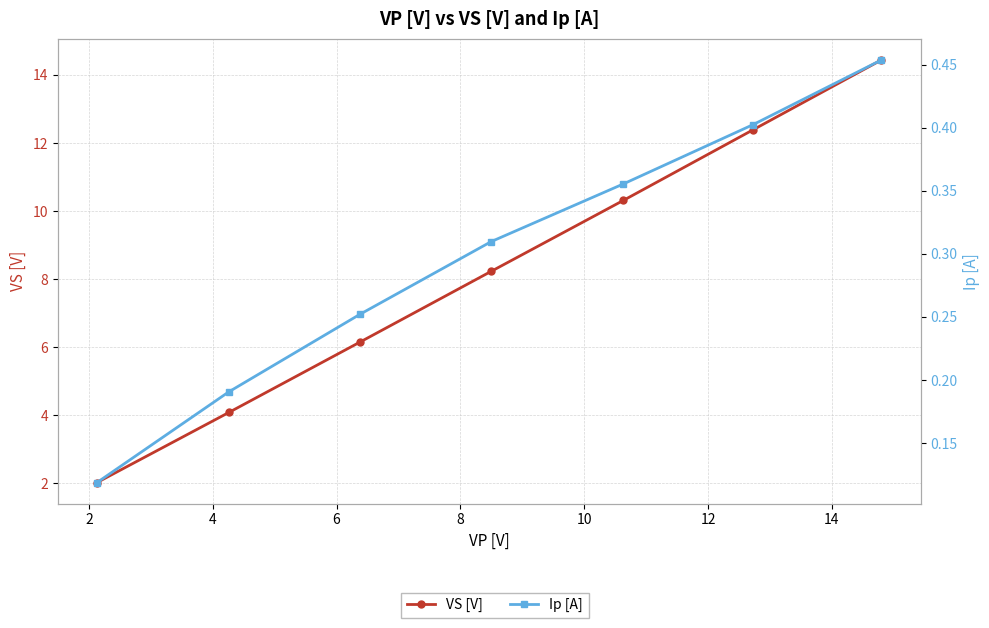

True or false: Ip [A] and VS [V] cross at least once.

False